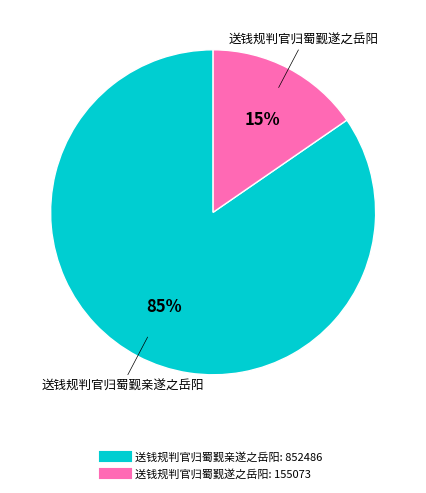

What percentage is the 送钱规判官归蜀觐遂之岳阳 slice, to the nearest percent?

15%